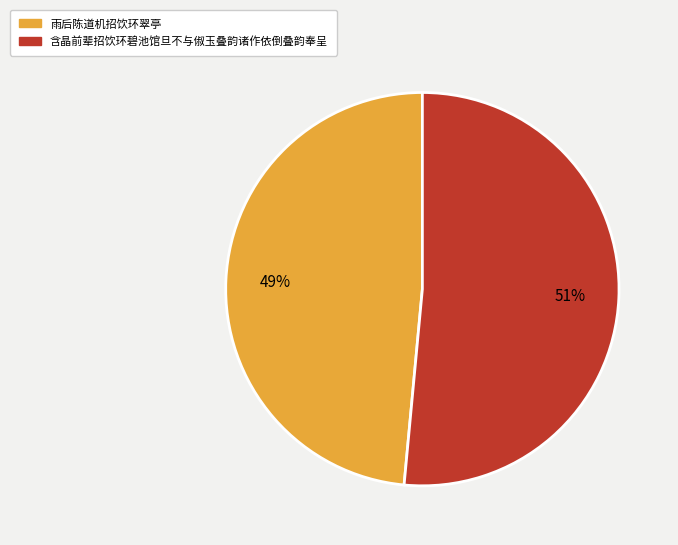

Which has a higher value, 雨后陈道机招饮环翠亭 or 含晶前辈招饮环碧池馆旦不与俶玉叠韵诸作依倒叠韵奉呈?

含晶前辈招饮环碧池馆旦不与俶玉叠韵诸作依倒叠韵奉呈